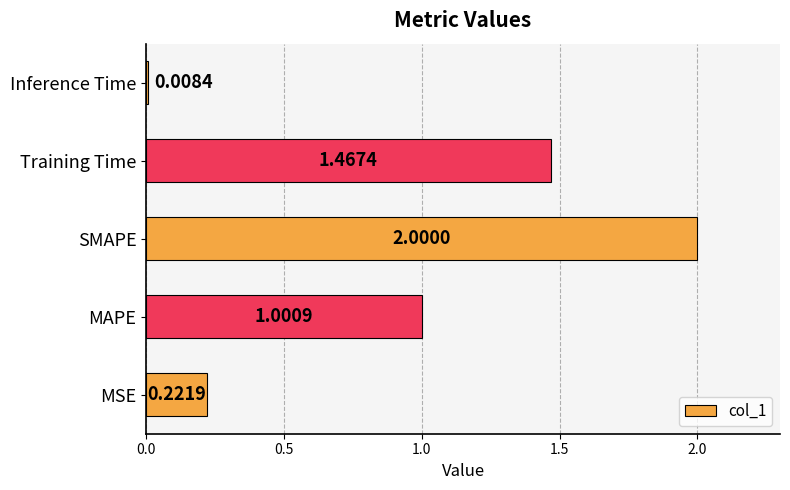

Which label corresponds to the largest value in the chart?

SMAPE